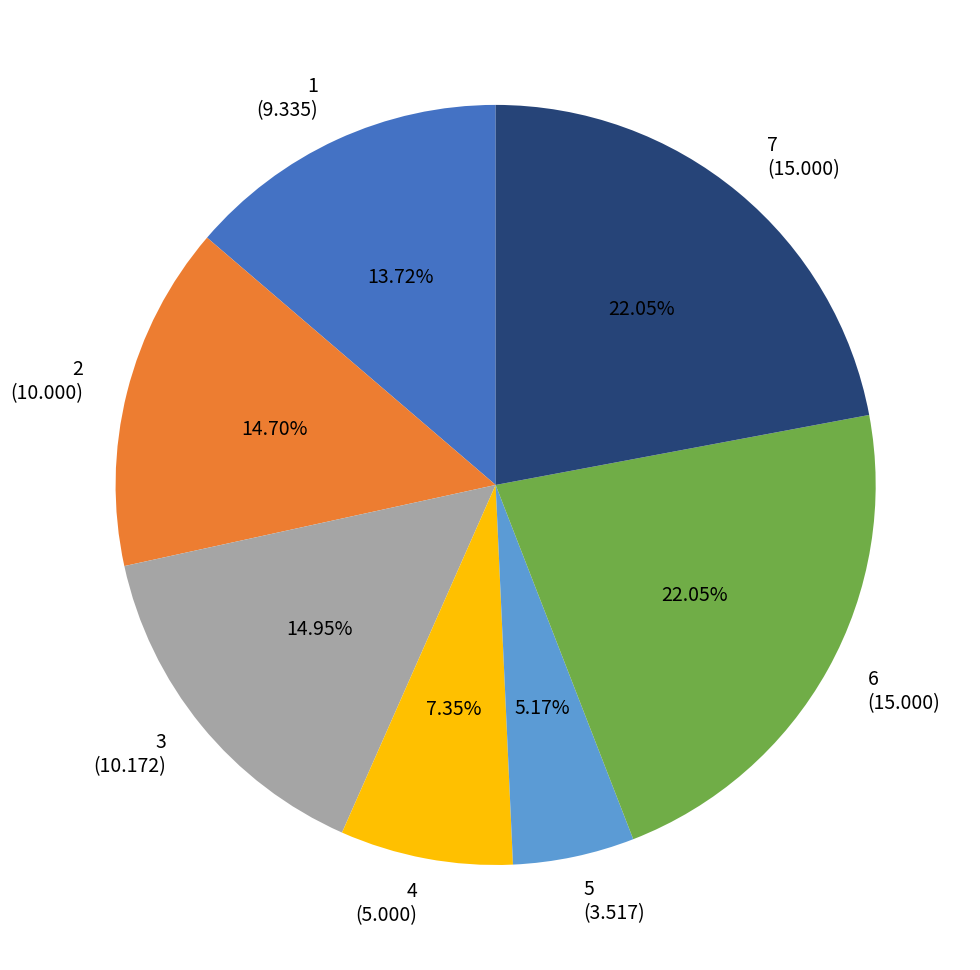

Count the number of slices in the pie.

7